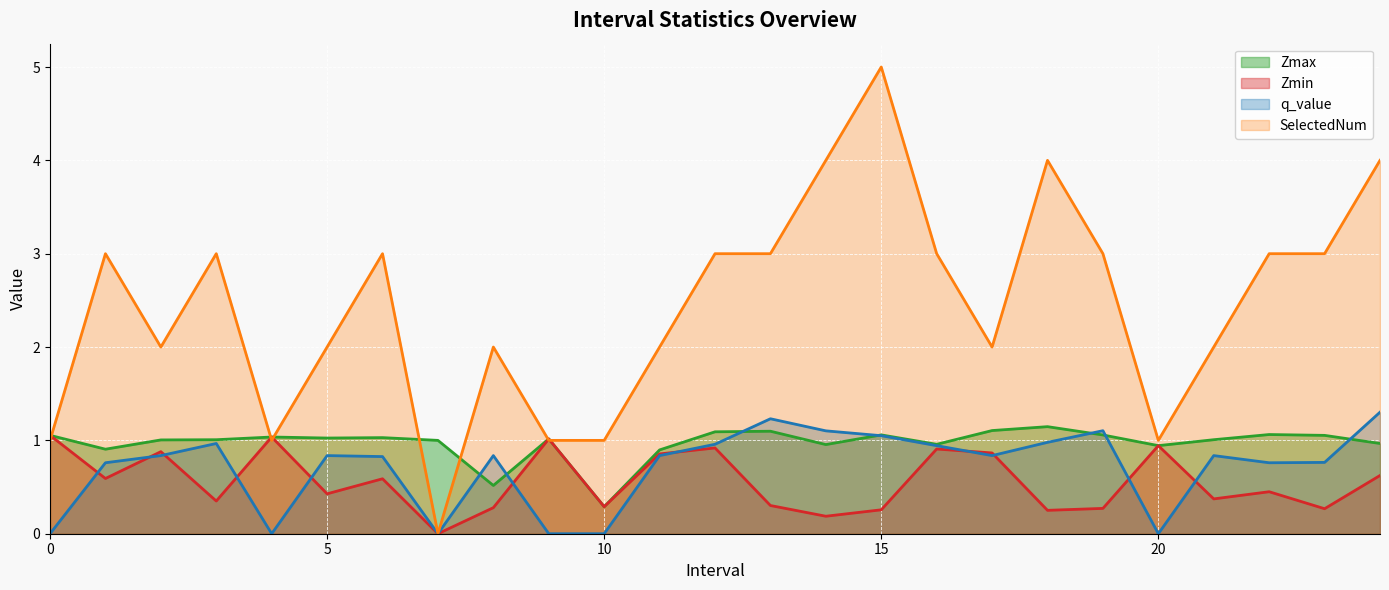

Between 19 and 1, which is larger?

19